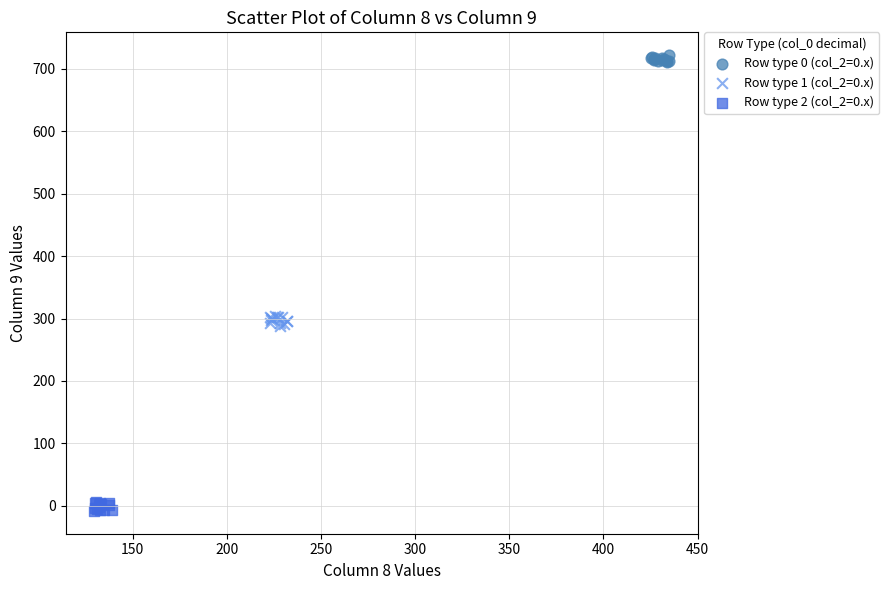

Which series reaches the minimum Y coordinate?

Row type 2 (col_2=0.x)